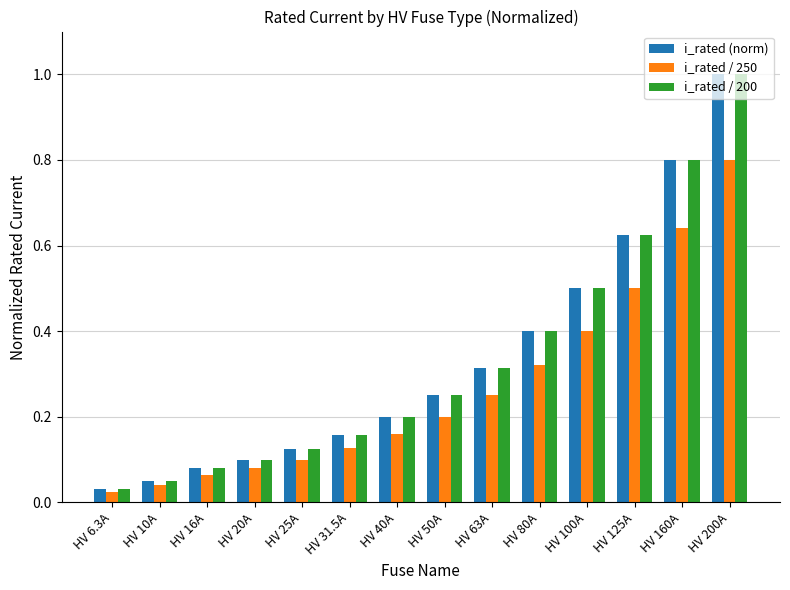

What is the sum of the i_rated (norm) values at HV 160A and HV 20A?

0.9